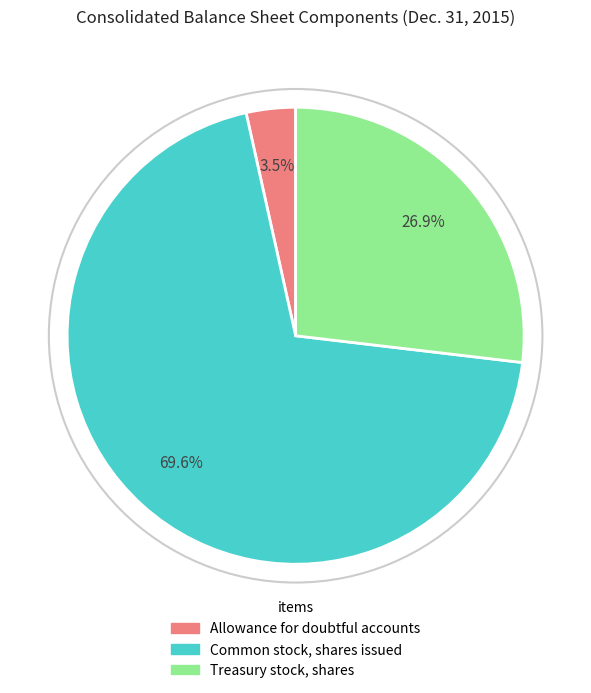

How many segments does this pie chart have?

3